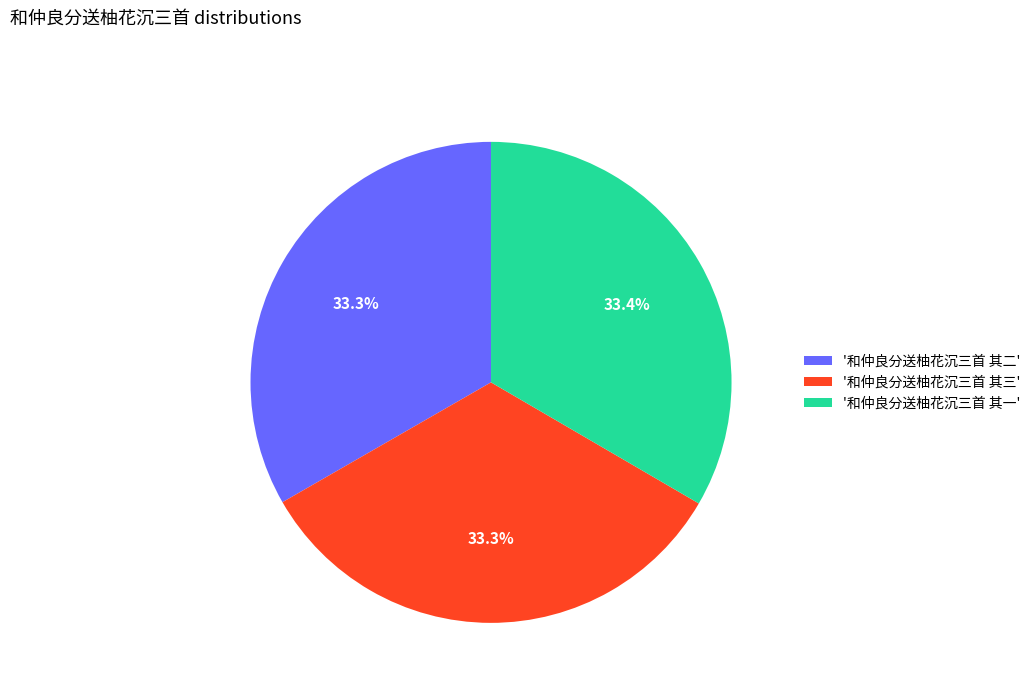

Do '和仲良分送柚花沉三首 其三' and '和仲良分送柚花沉三首 其一' together represent more than half of the pie?

Yes